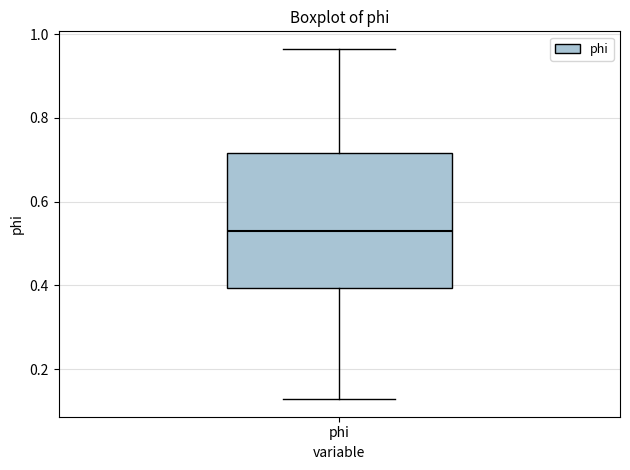

Transcribe this box plot: give where the median line is, the range the box spans, and where the two whiskers end, as read against the y-axis. The values are not printed on the chart, so give them approximately, as read against the axis.

median 0.52, box 0.40 to 0.72, whiskers 0.12 to 0.96